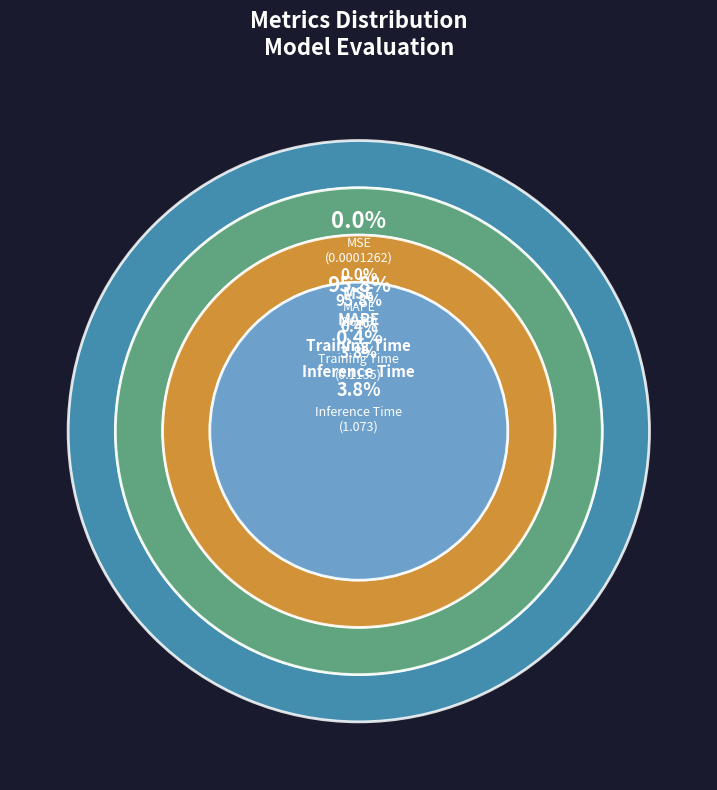

Which slice represents more than half of the pie?

MAPE